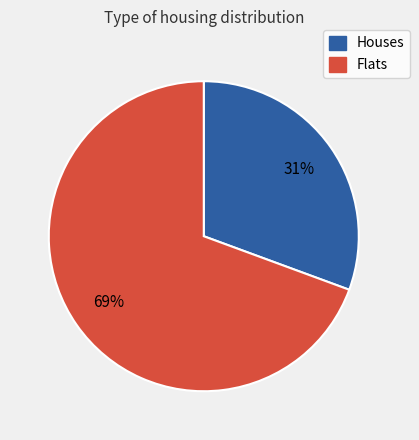

To the nearest percent, what is the average slice percentage?

50%